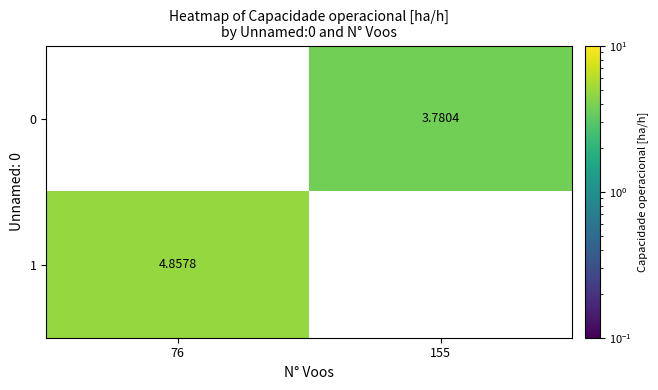

How many distinct data groups are displayed?

2